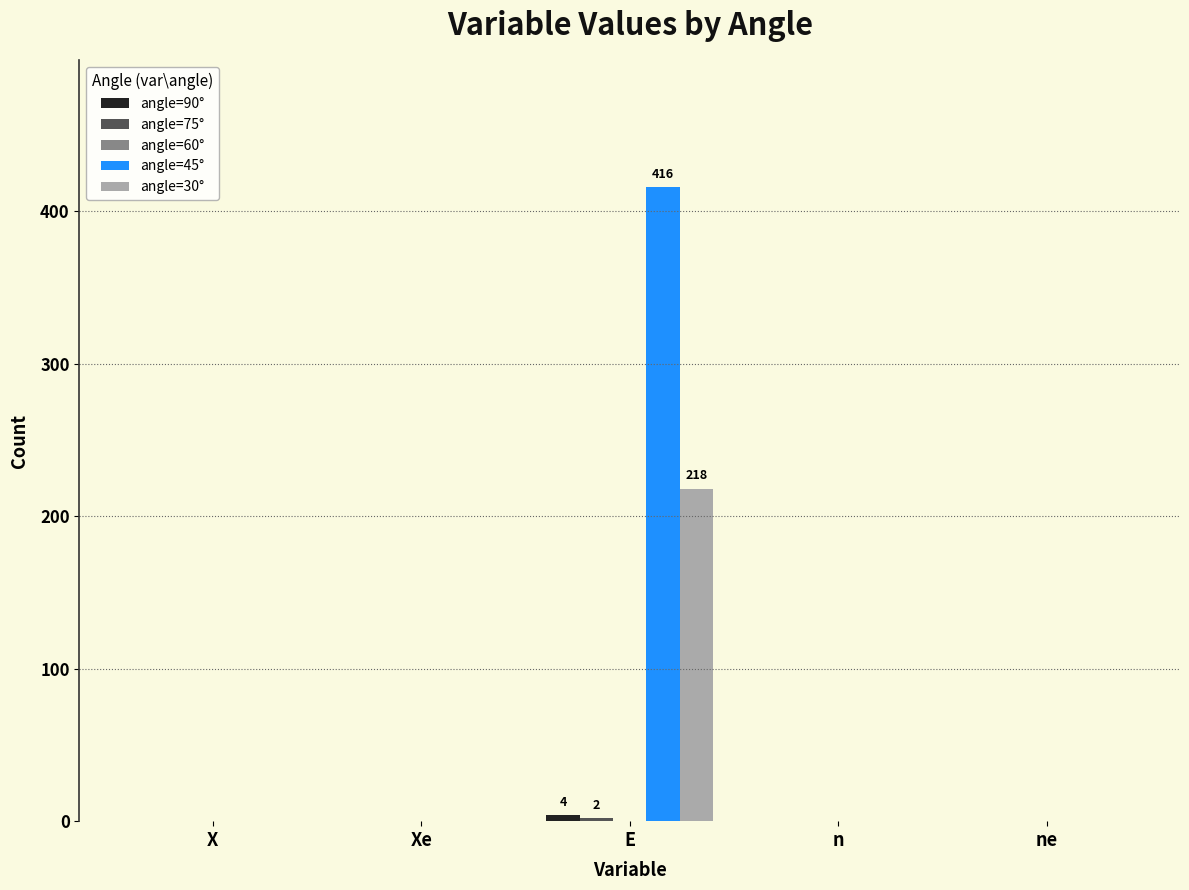

How many series are shown in this chart?

4